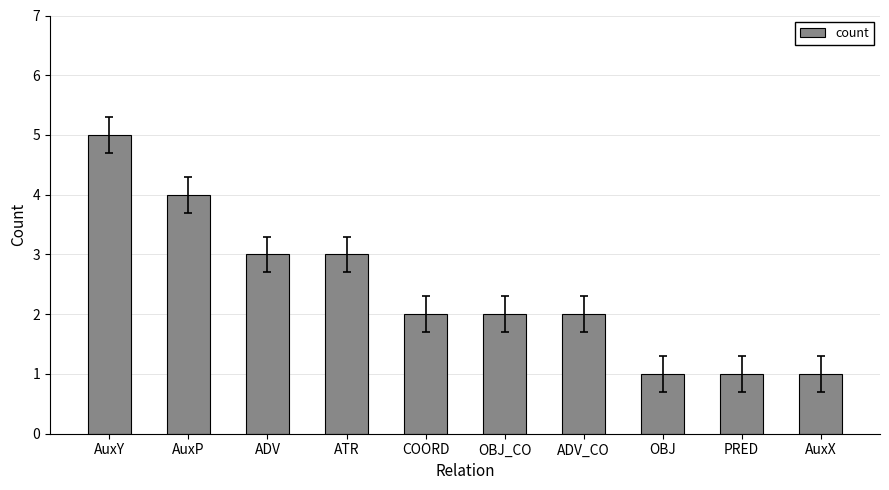

What position from the left is COORD?

5